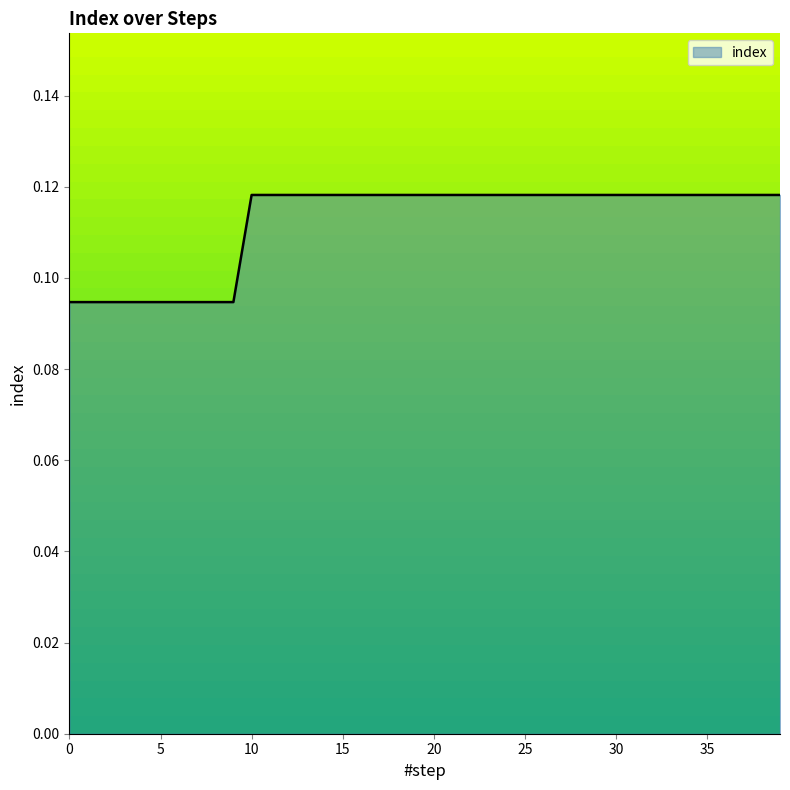

How many lines are shown in the chart?

1